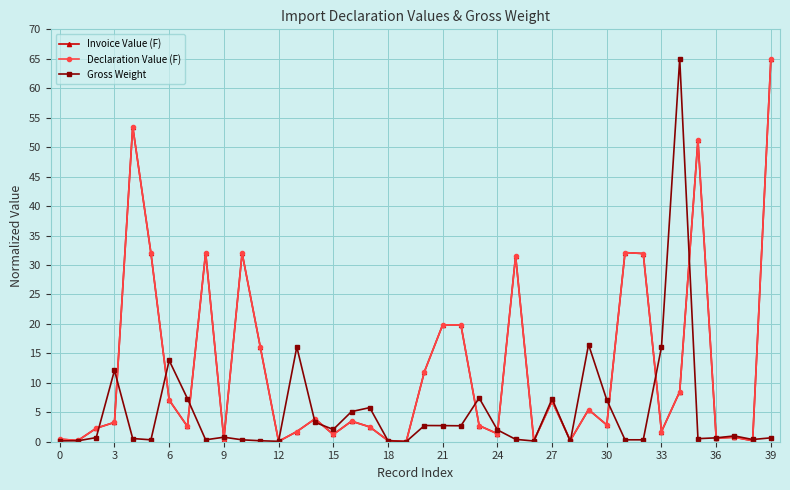

Is this an area chart (filled region under the line)?

No